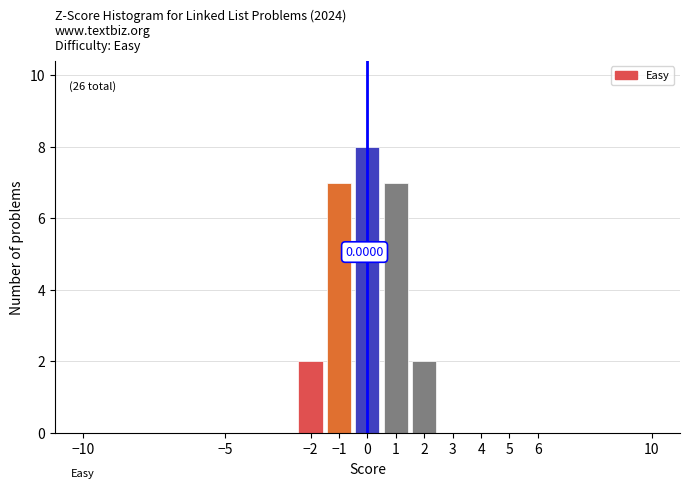

Over which range of the x-axis is the bar tallest?

-0.5 to 0.5